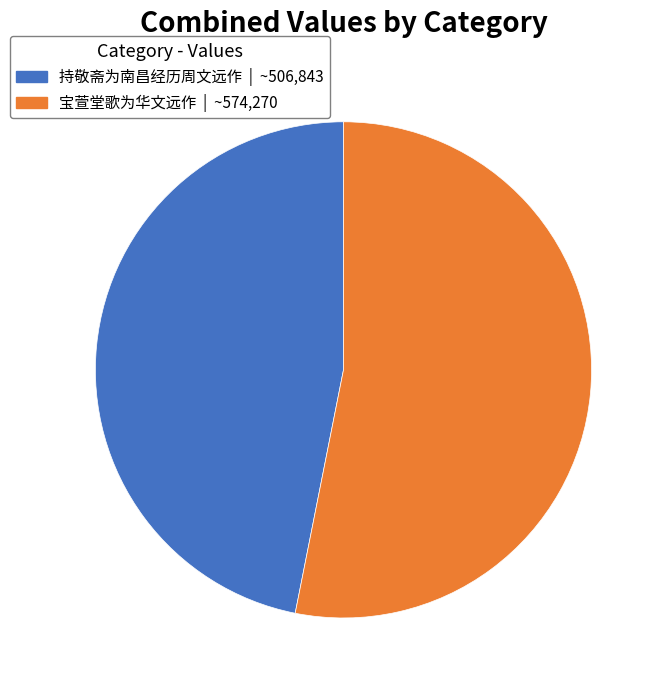

Is there a majority slice in this chart?

Yes